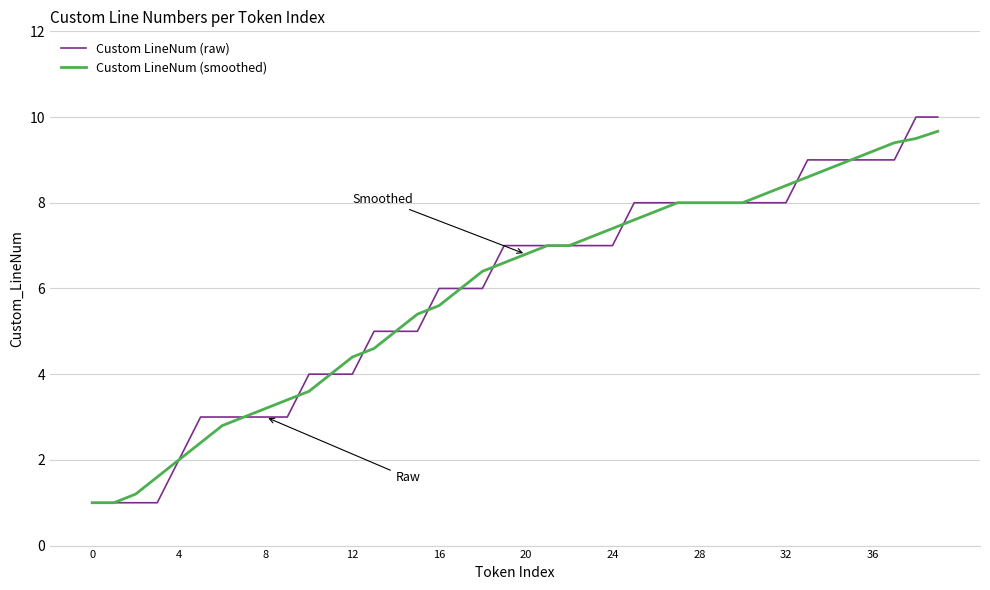

What is the minimum value shown in the chart?

1.0